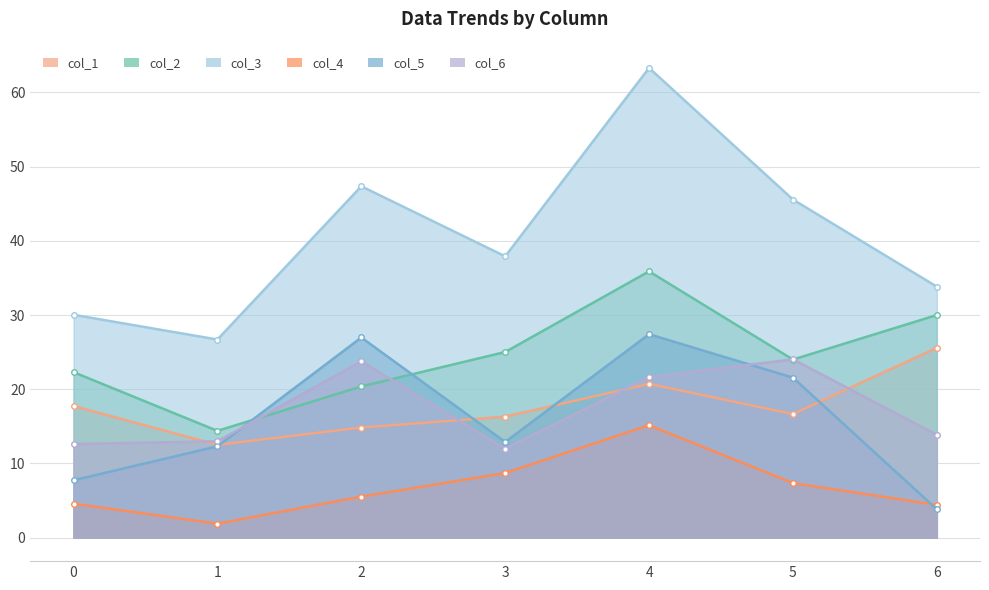

Reading left to right, transcribe all the data shown in this chart.

col_1: 0=17.7	1=12.5	2=14.8	3=16.3	4=20.7	5=16.6	6=25.6
col_2: 0=22.3	1=14.4	2=20.4	3=25.0	4=35.9	5=24.0	6=30.0
col_3: 0=30.0	1=26.7	2=47.3	3=37.9	4=63.3	5=45.6	6=33.8
col_4: 0=4.6	1=1.9	2=5.5	3=8.7	4=15.1	5=7.4	6=4.4
col_5: 0=7.7	1=12.3	2=27.0	3=12.9	4=27.4	5=21.6	6=3.8
col_6: 0=12.6	1=13.0	2=23.8	3=12.0	4=21.6	5=24.0	6=13.9